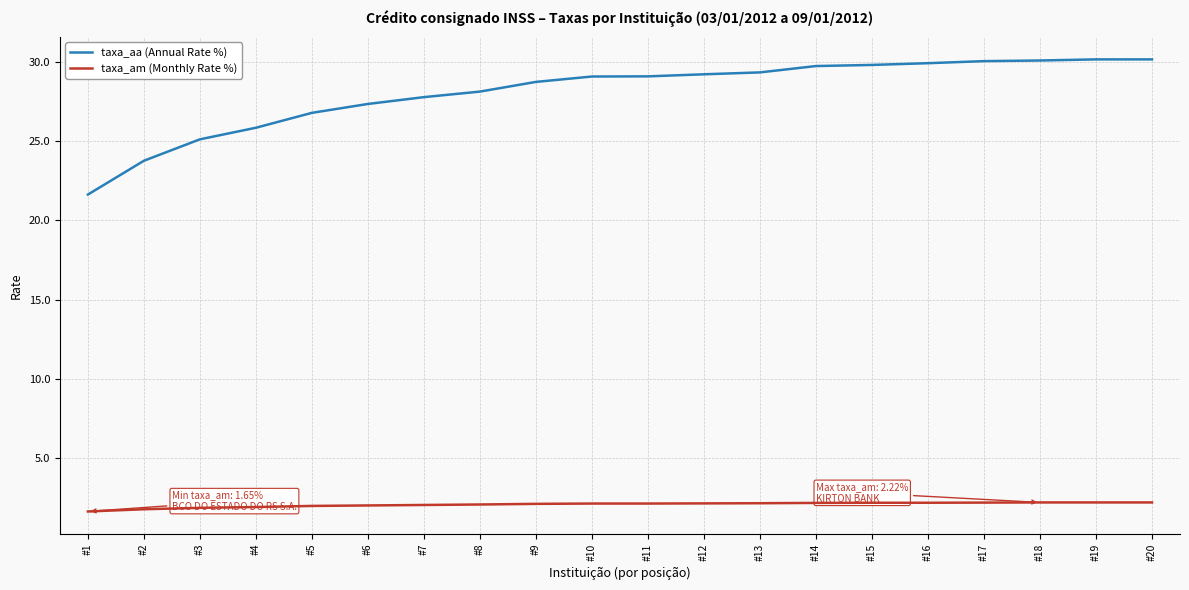

Which series has the largest total across all categories?

taxa_aa (Annual Rate %)